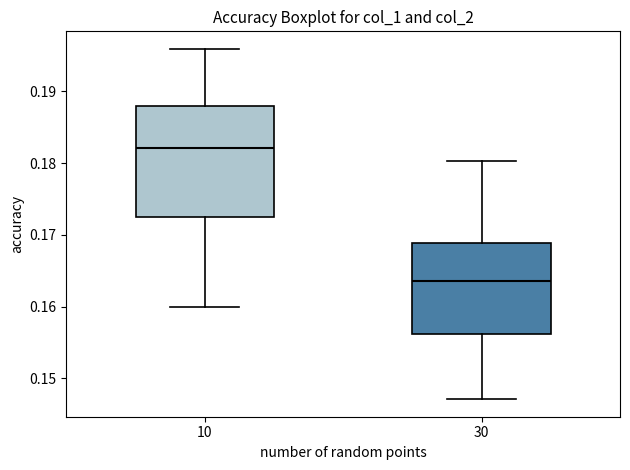

Where does the upper whisker of the box at x = 30 end on the y-axis? The values are not printed on the chart, so give them approximately, as read against the axis.

0.180